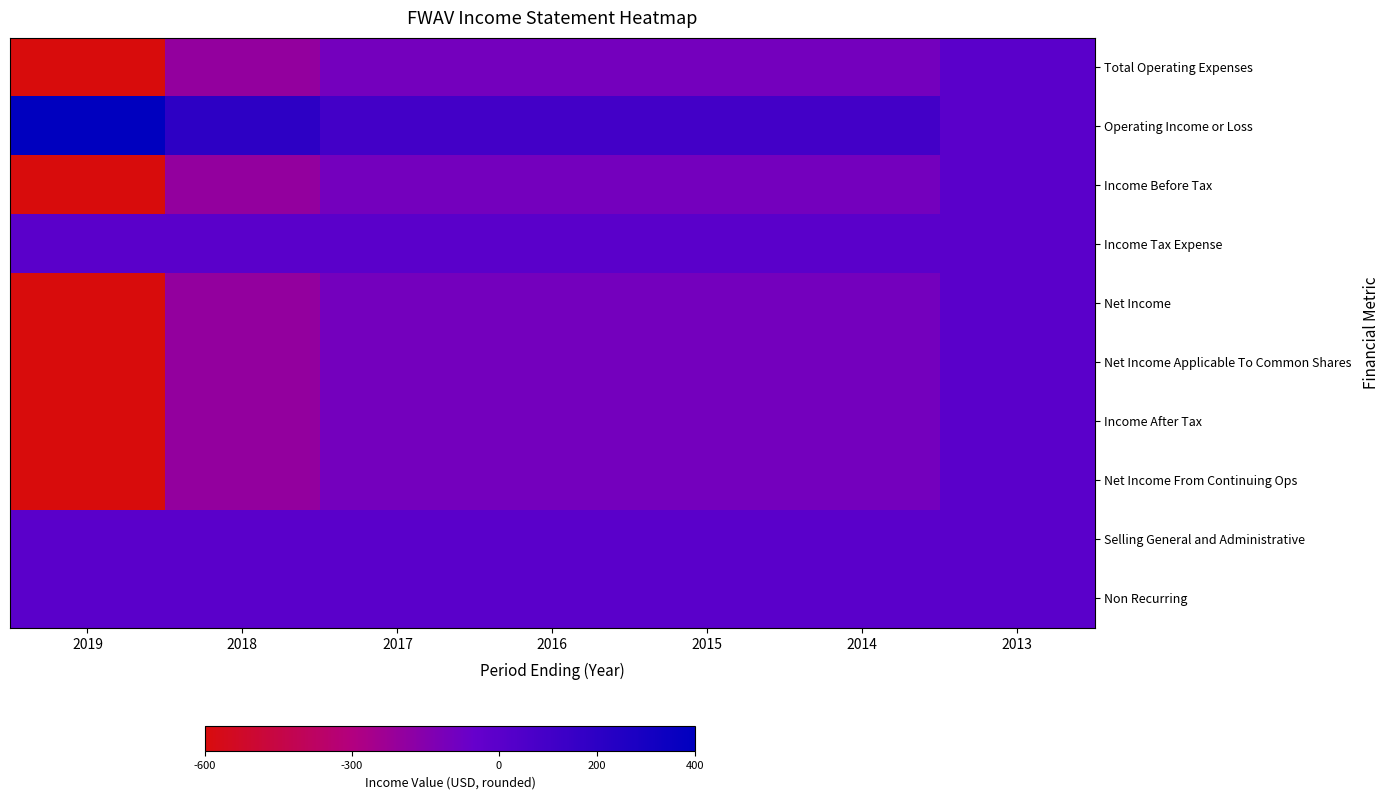

What is the difference between the highest and lowest values at 2019?

1000